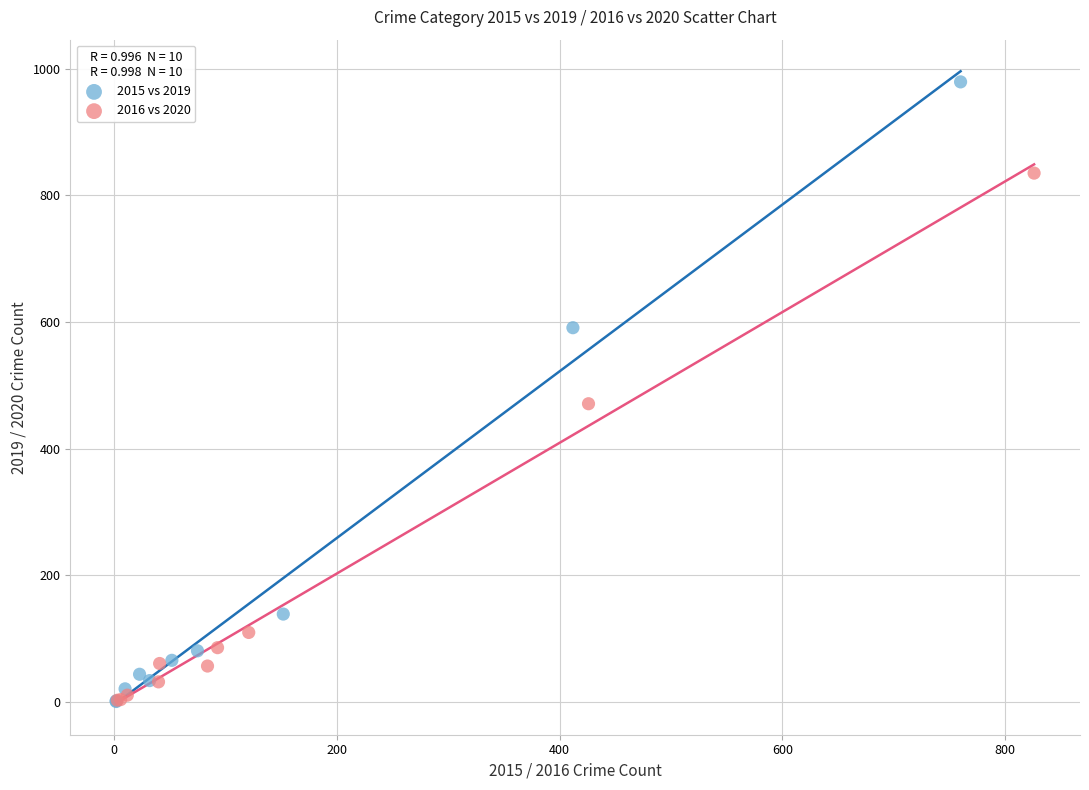

Which series contains the highest Y value?

2015 vs 2019